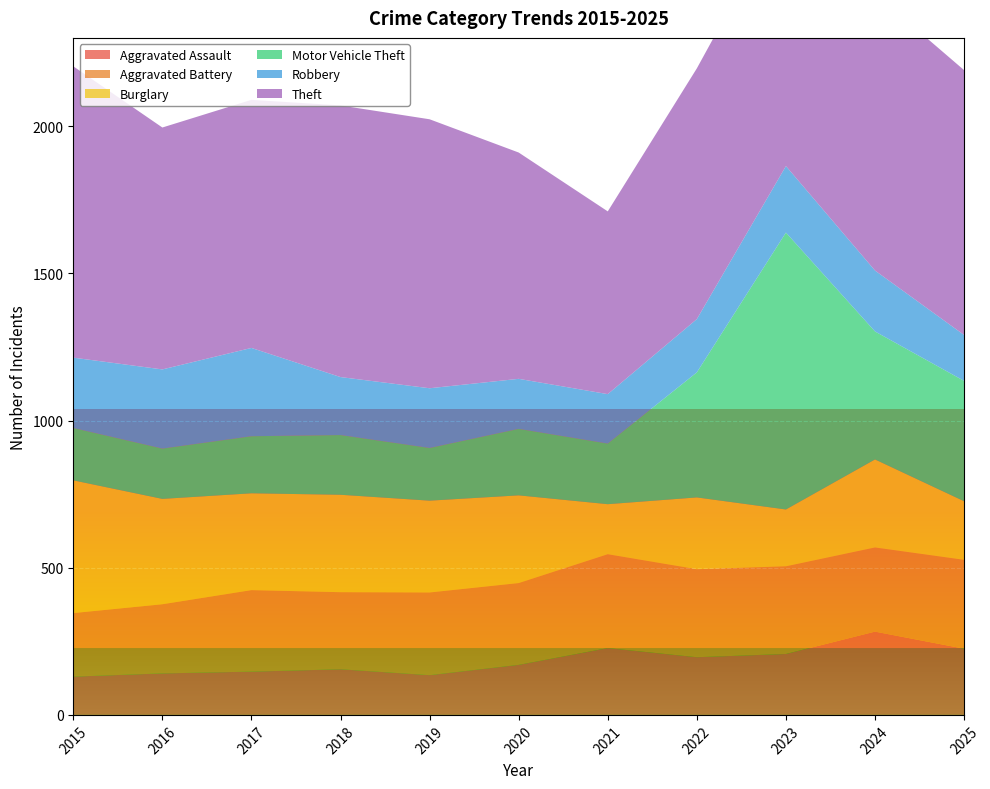

Reading left to right, transcribe all the data shown in this chart.

Aggravated Assault: 2015=130	2016=141	2017=147	2018=155	2019=135	2020=170	2021=227	2022=196	2023=207	2024=283	2025=225
Aggravated Battery: 2015=216	2016=235	2017=277	2018=262	2019=281	2020=278	2021=319	2022=299	2023=298	2024=286	2025=302
Burglary: 2015=451	2016=358	2017=329	2018=331	2019=312	2020=298	2021=170	2022=244	2023=193	2024=299	2025=199
Motor Vehicle Theft: 2015=178	2016=171	2017=194	2018=203	2019=179	2020=226	2021=206	2022=425	2023=941	2024=435	2025=409
Robbery: 2015=239	2016=269	2017=300	2018=197	2019=203	2020=170	2021=168	2022=181	2023=226	2024=207	2025=156
Theft: 2015=990	2016=822	2017=843	2018=923	2019=914	2020=769	2021=621	2022=852	2023=884	2024=941	2025=900